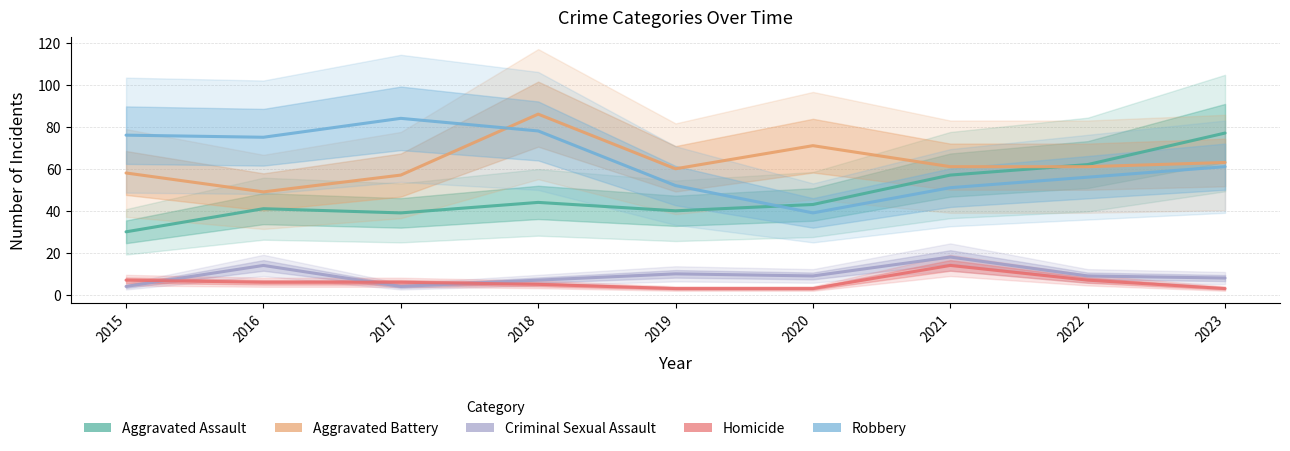

What is the difference between the Criminal Sexual Assault values at 2022 and 2016?

5